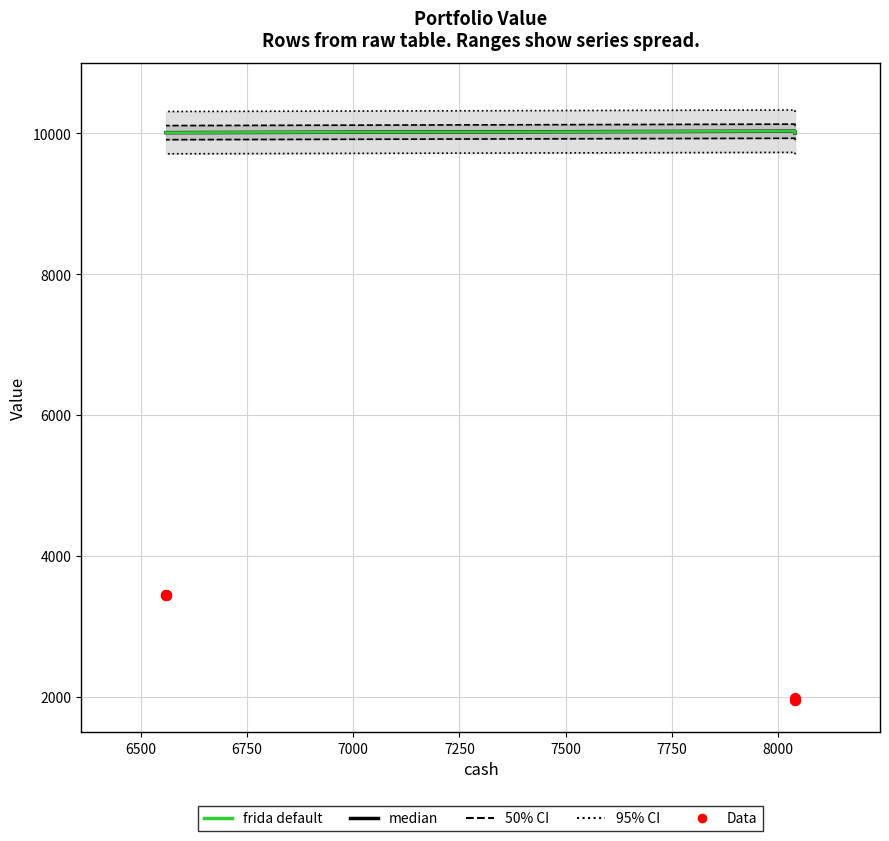

Which series has the largest total across all categories?

95% CI